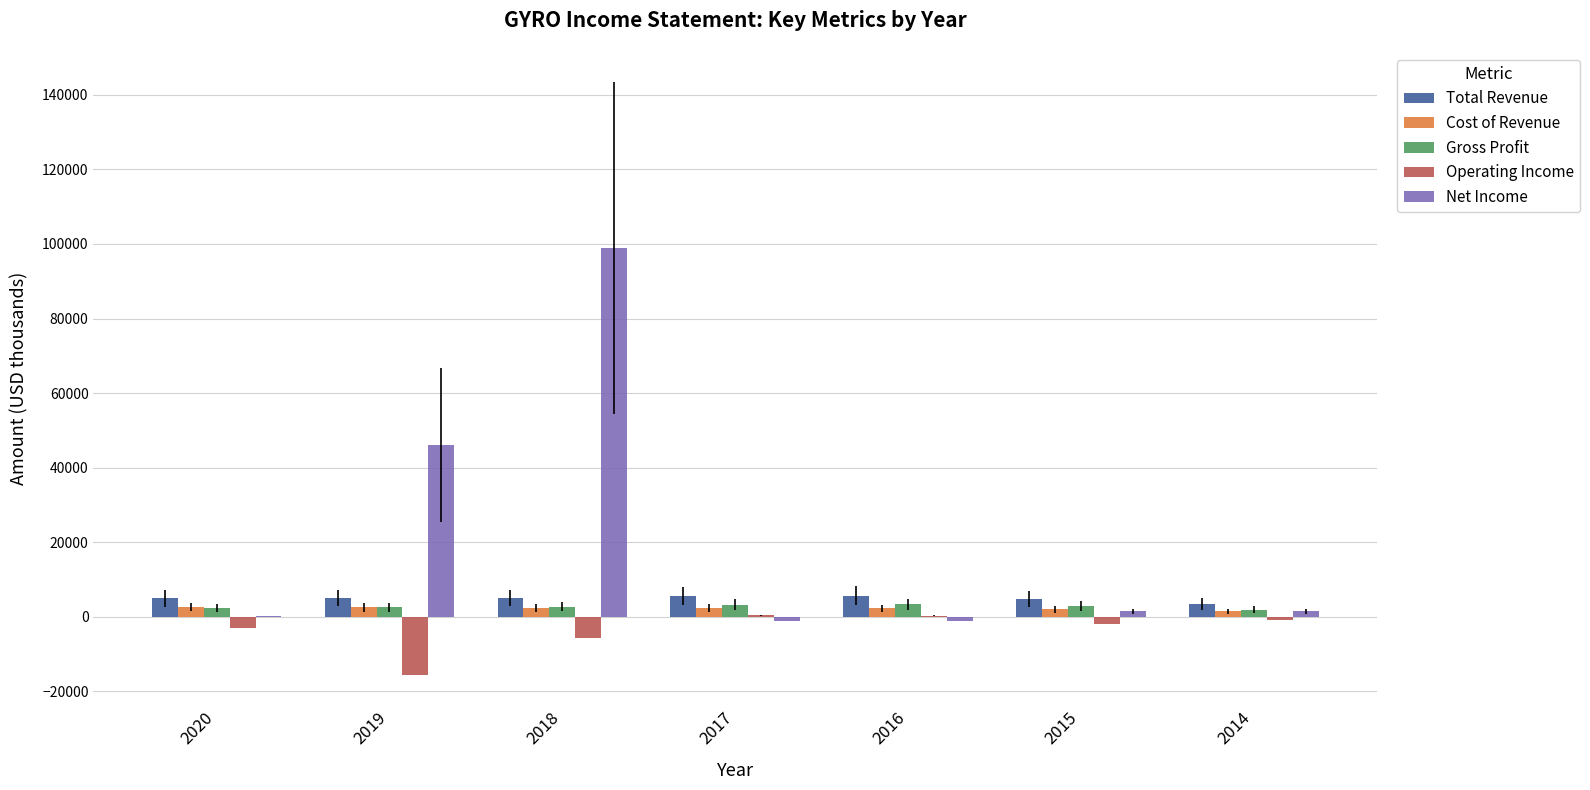

Is the value of Net Income at 2019 greater than the value of Gross Profit at 2018?

Yes